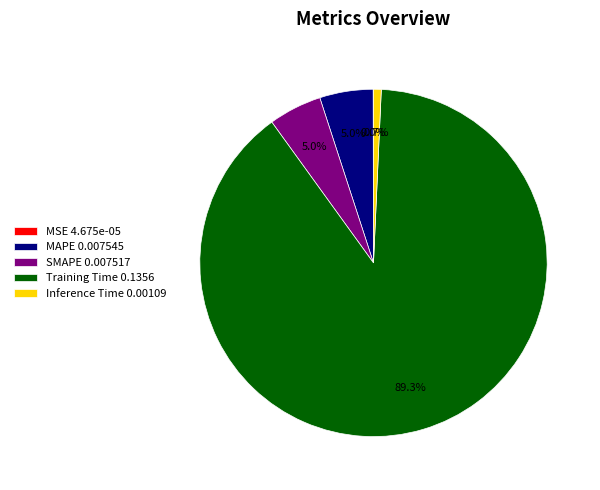

Which slice is the largest?

Training Time